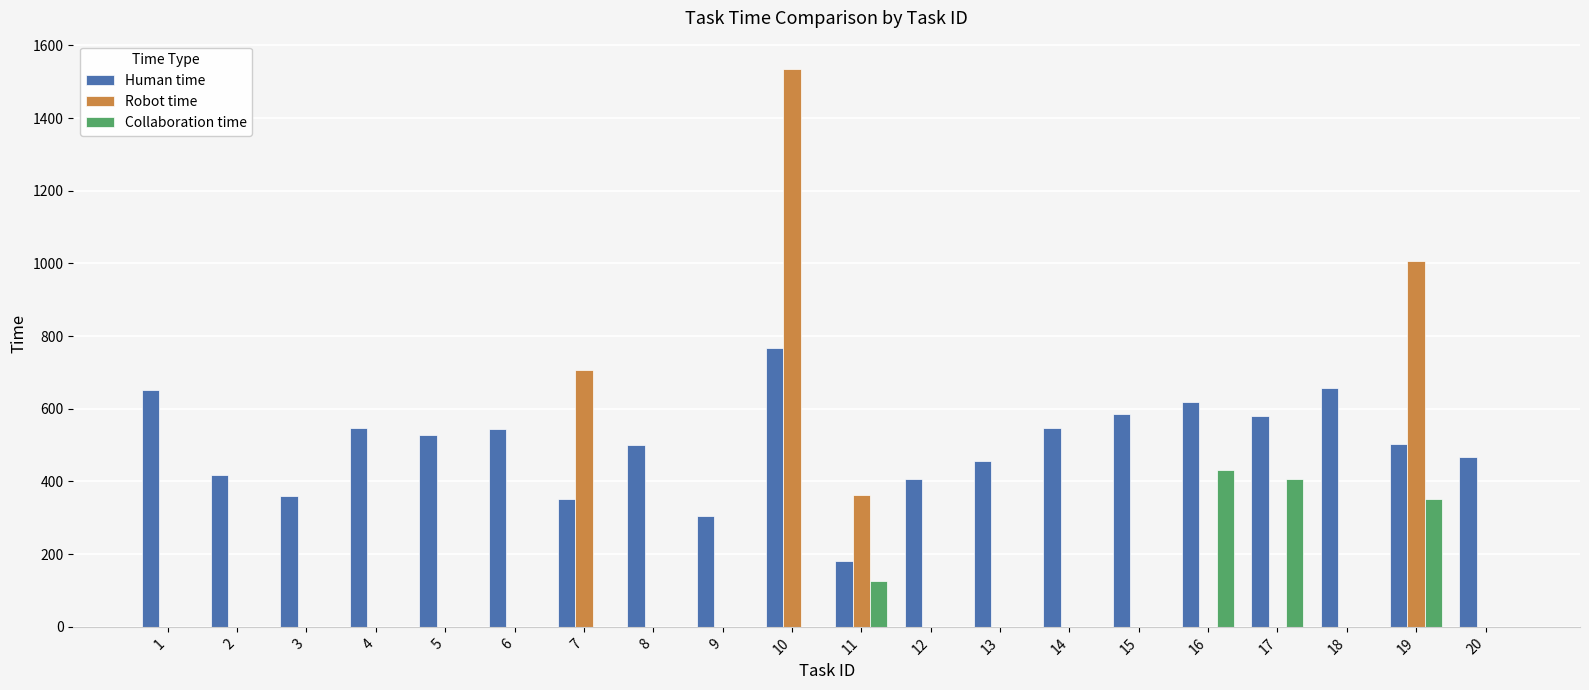

What are all the series names shown in the legend?

Human time, Robot time, Collaboration time